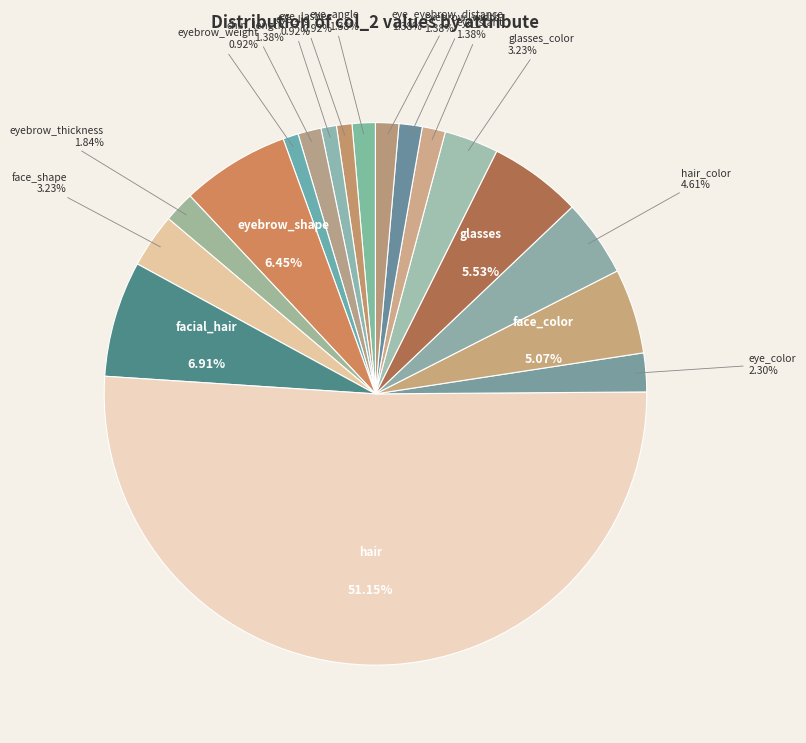

To the nearest percent, what is the difference between the eyebrow_width and facial_hair slice percentages?

6%